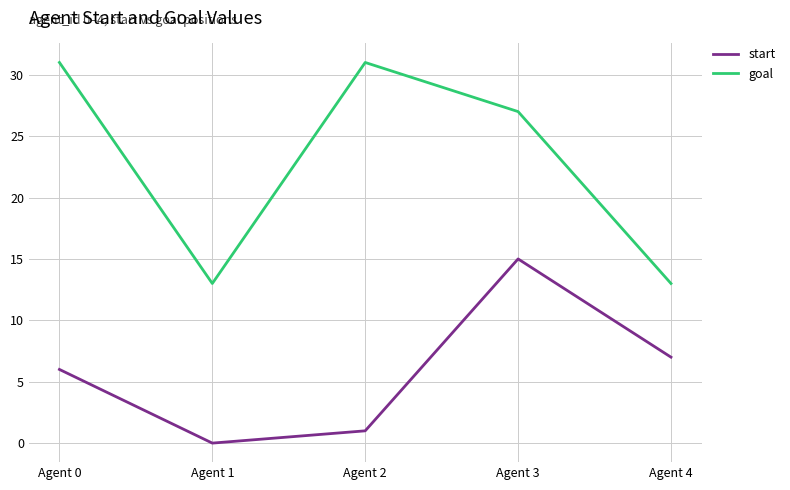

What is the highest value of the start series?

15